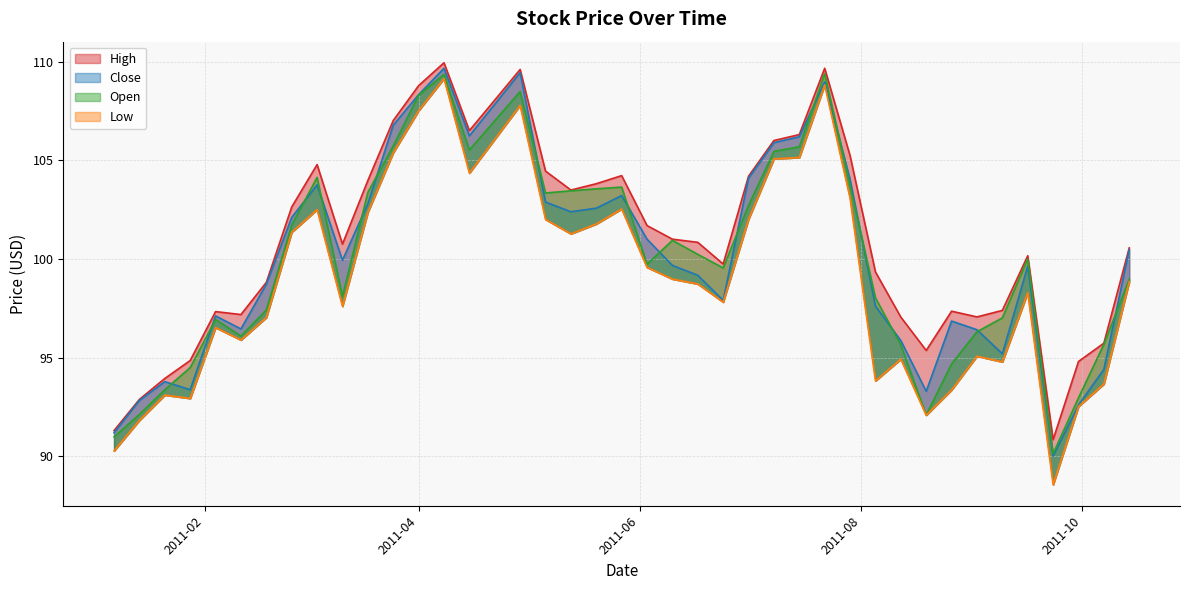

What is the difference between the highest and lowest values at 2011-03-18?

1.6